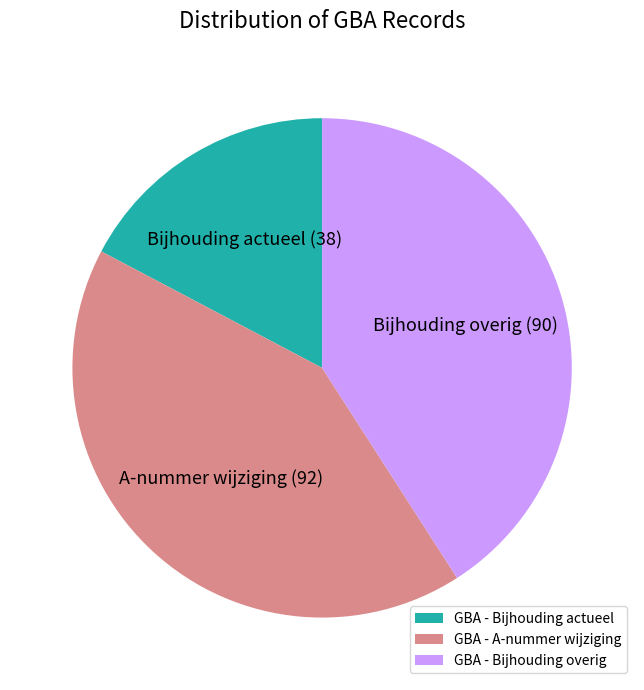

Is the sum of GBA - Bijhouding overig and GBA - A-nummer wijziging greater than half?

Yes